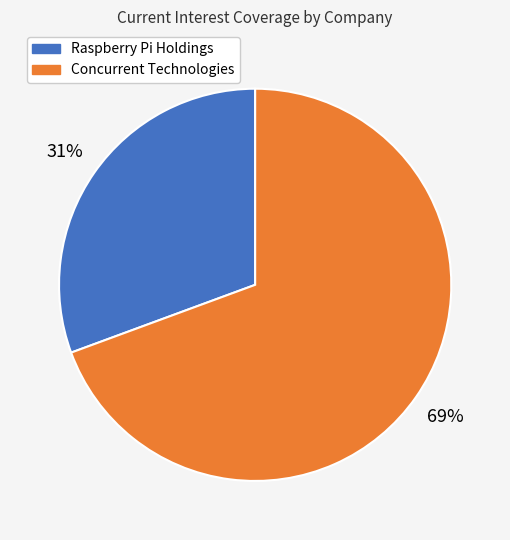

To the nearest percent, what is the average slice percentage?

50%